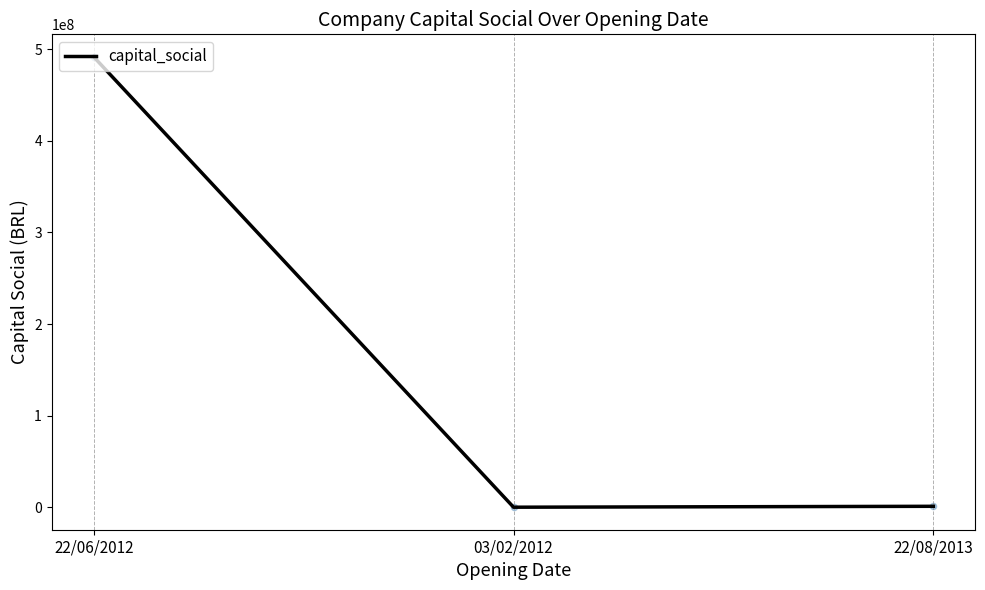

Which has a higher value, 22/06/2012 or 03/02/2012?

22/06/2012